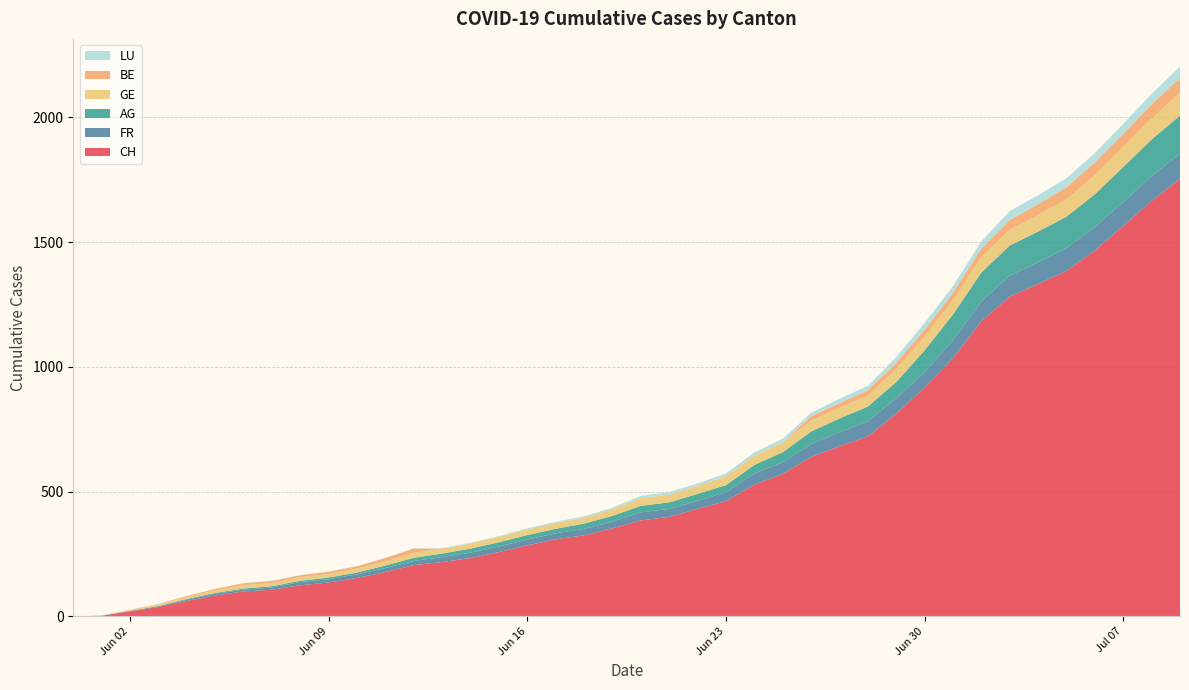

Reading right to left, what are all the values shown in this chart?

CH: 1754	1665	1565	1466	1385	1332	1282	1183	1035	917	813	721	682	639	571	528	462	431	399	385	353	325	309	285	258	234	218	206	178	154	136	125	107	100	84	62	38	20	3	0
FR: 100	99	96	94	92	87	84	79	72	61	61	61	56	52	47	44	36	32	32	32	27	26	24	23	22	22	20	16	16	15	13	13	9	7	7	5	3	2	0	0
AG: 153	147	140	132	125	123	120	116	103	88	65	59	55	50	40	35	28	28	26	26	23	21	18	18	17	16	14	13	10	7	7	5	5	5	3	3	1	0	0	0
GE: 92	84	80	76	69	67	64	62	57	56	52	44	43	43	40	38	36	32	31	31	27	23	23	22	22	20	20	20	16	16	14	14	13	13	10	8	6	4	1	0
BE: 59	57	53	52	49	43	39	35	29	27	25	21	19	18	0	0	0	0	0	0	0	0	0	0	0	0	0	17	14	9	9	8	8	8	6	4	2	1	0	0
LU: 46	42	40	37	36	36	35	28	28	27	23	18	17	14	14	12	11	10	10	9	6	6	5	5	3	3	2	1	1	1	1	1	1	1	0	0	0	0	0	0